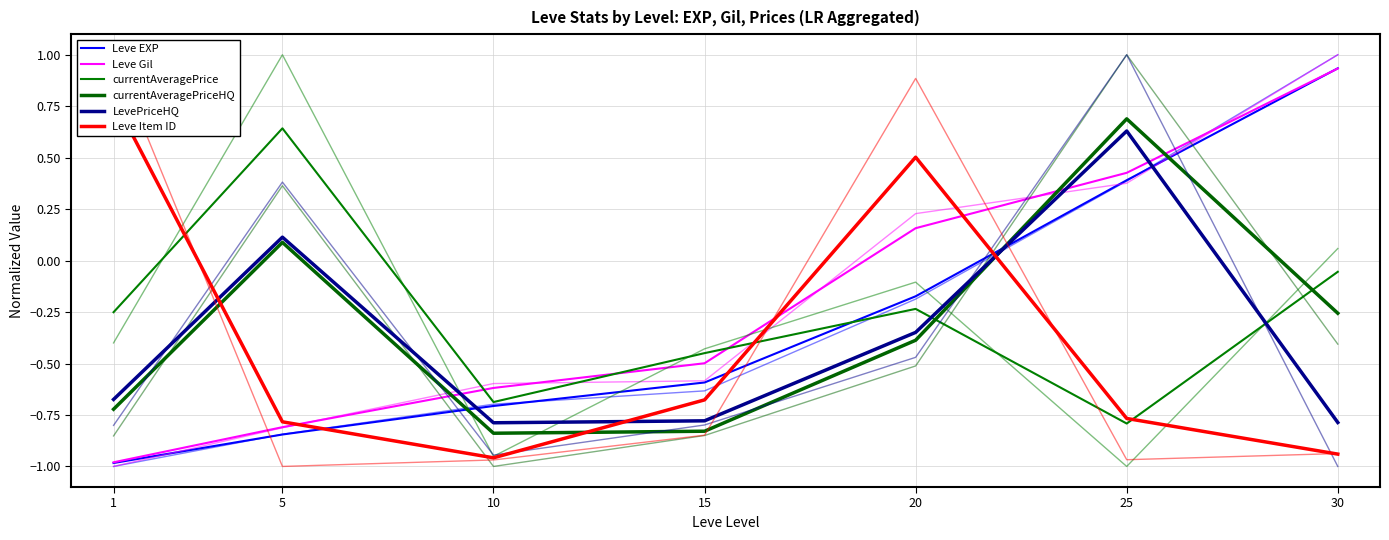

Which series has the largest range (max minus min)?

Leve EXP